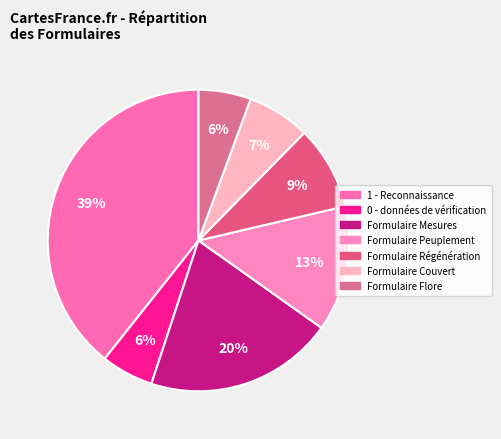

How many segments does this pie chart have?

7